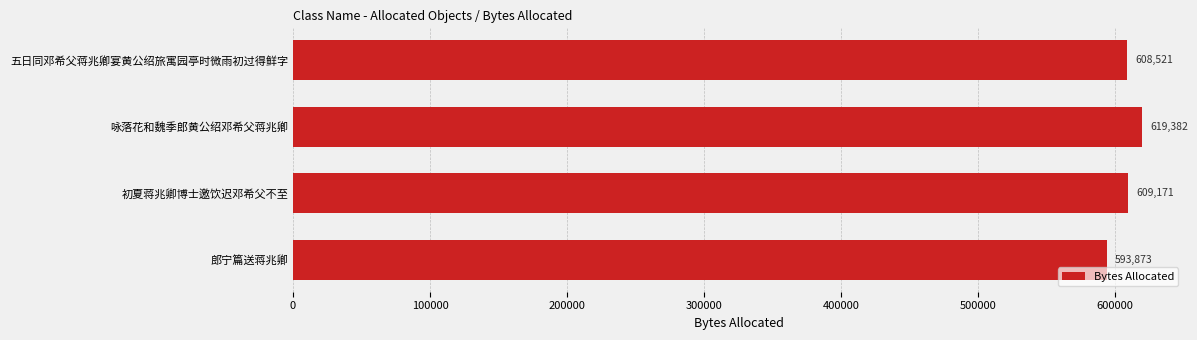

List the labels in order of value, smallest first.

郎宁篇送蒋兆卿, 五日同邓希父蒋兆卿宴黄公绍旅寓园亭时微雨初过得鲜字, 初夏蒋兆卿博士邀饮迟邓希父不至, 咏落花和魏季郎黄公绍邓希父蒋兆卿